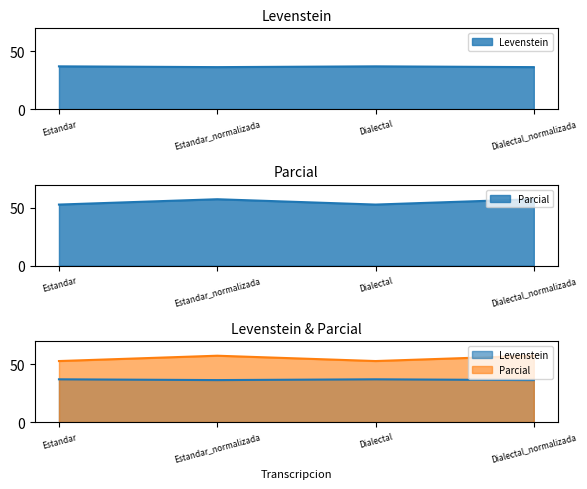

Where is Levenstein nearest to the value 36?

Estandar_normalizada